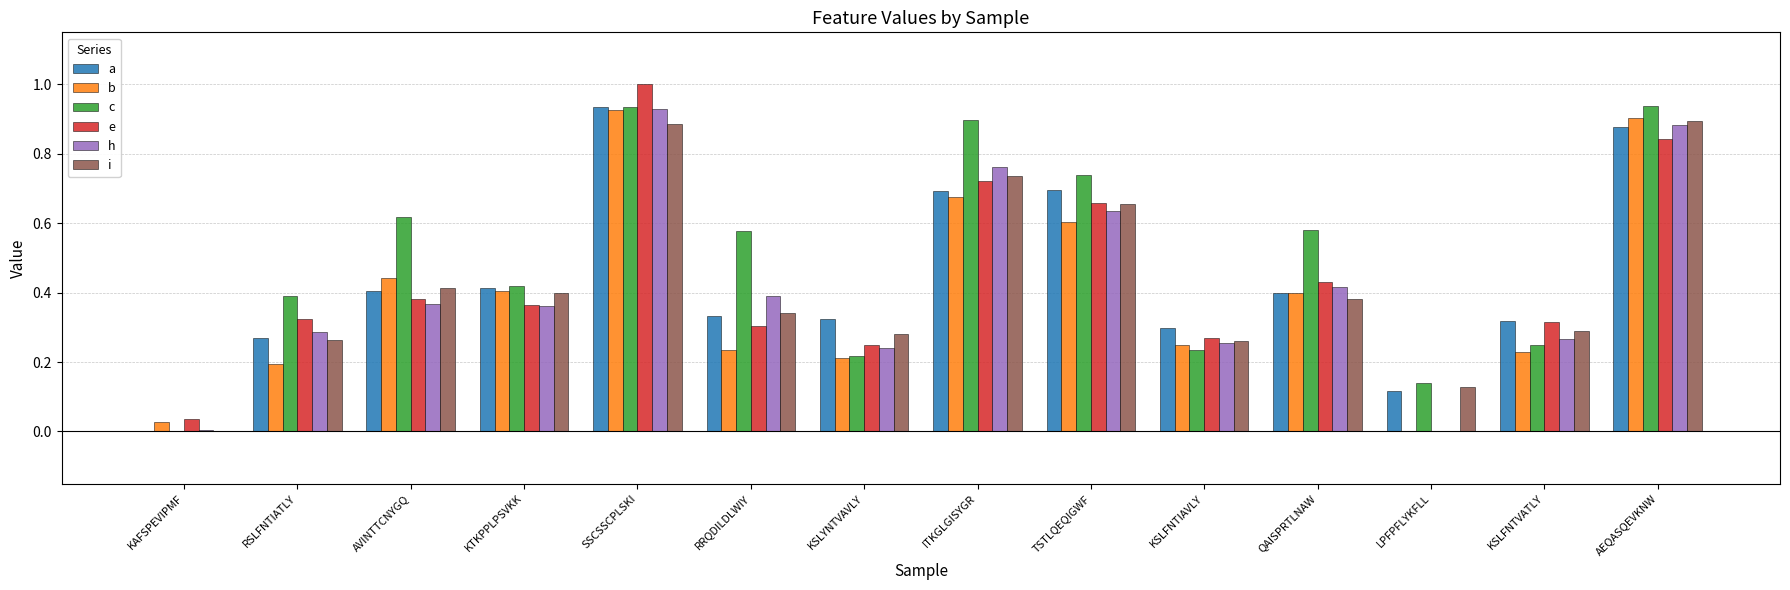

What is the sum of all c values?

6.9